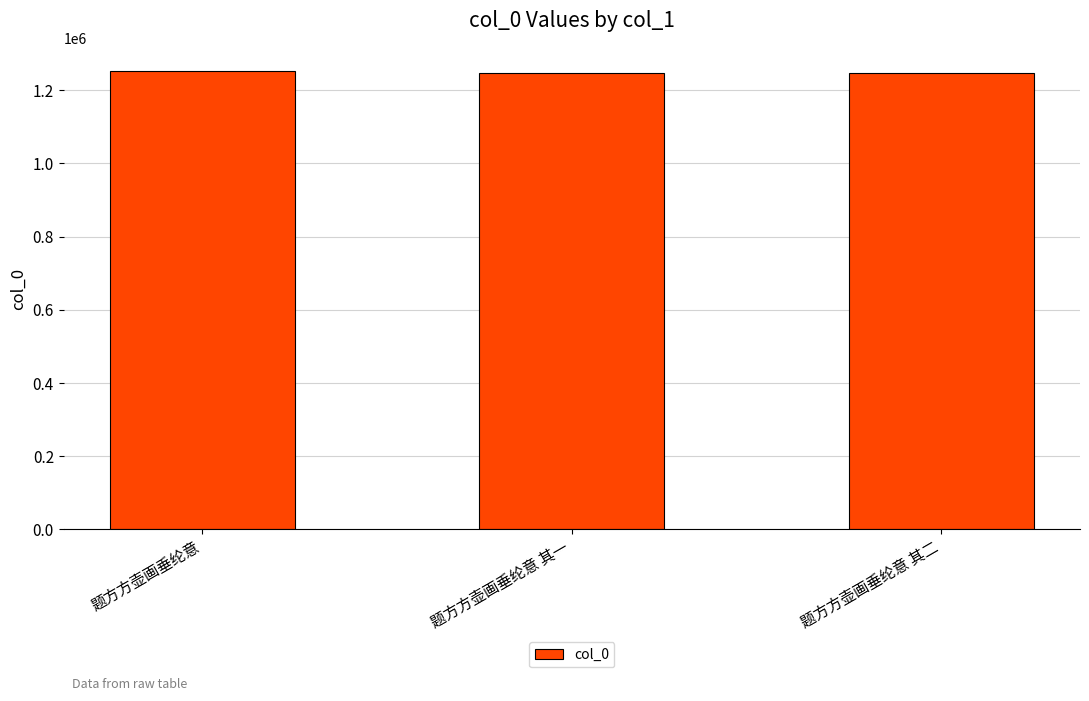

What is the change in value from 题方方壶画垂纶意 其一 to 题方方壶画垂纶意 其二?

+1